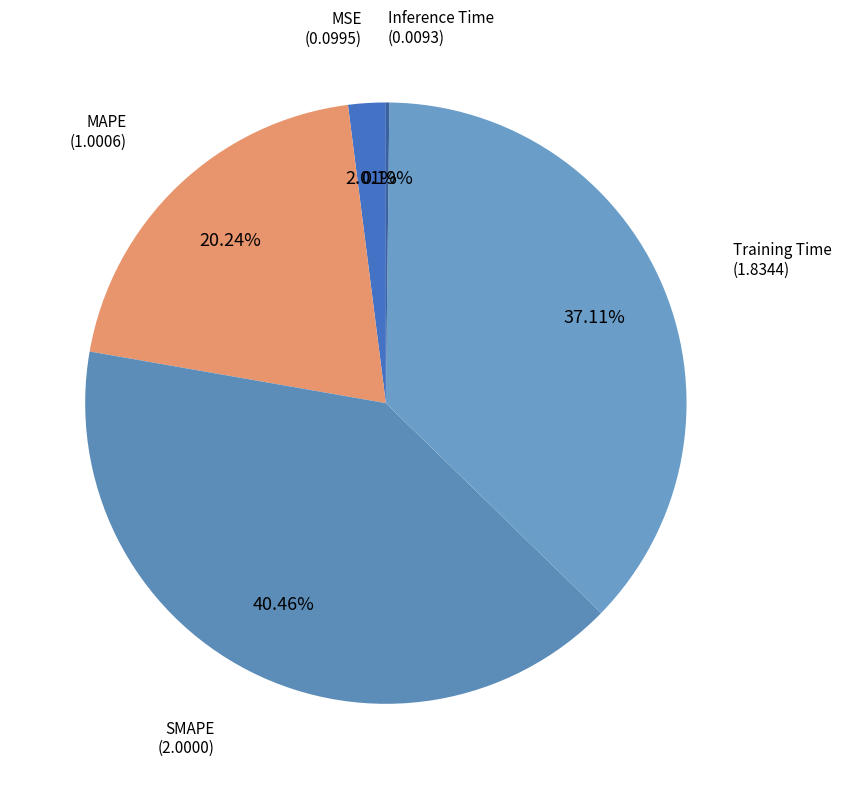

Rank the categories by value from highest to lowest.

SMAPE, Training Time, MAPE, MSE, Inference Time